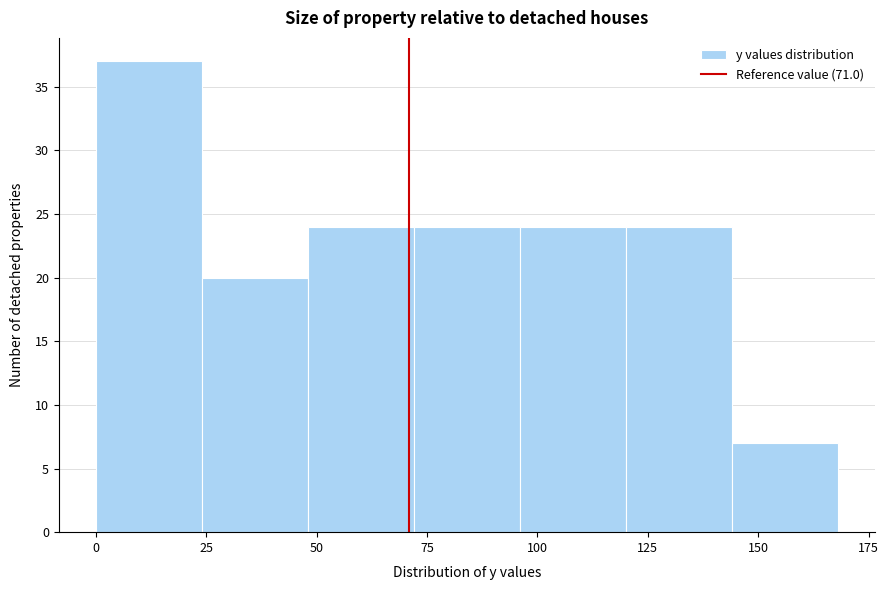

Reading left to right, list every bar in this chart as the range it spans on the x-axis followed by its height. Neither the bar edges nor the heights are printed on the chart, so give them approximately, as read against the axes.

0 to 24: 37
24 to 48: 20
48 to 72: 24
72 to 96: 24
96 to 120: 24
120 to 144: 24
144 to 168: 7